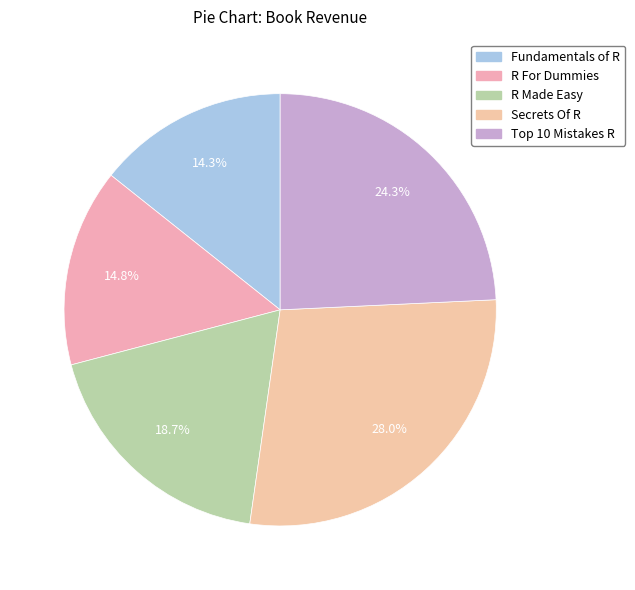

What is the largest slice in the pie chart?

Secrets Of R